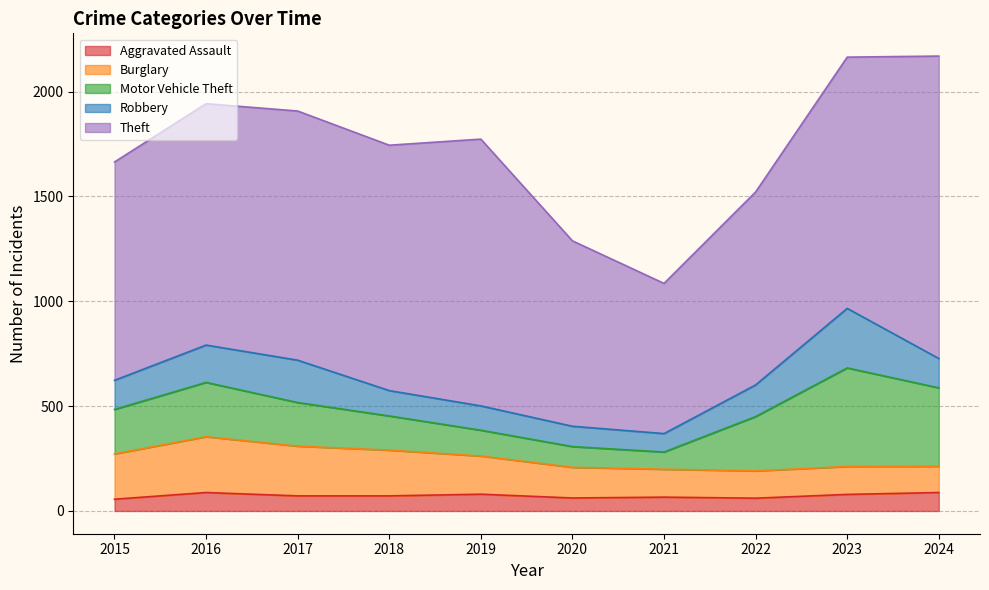

What is the difference between the maximum and minimum values in the Aggravated Assault series?

32